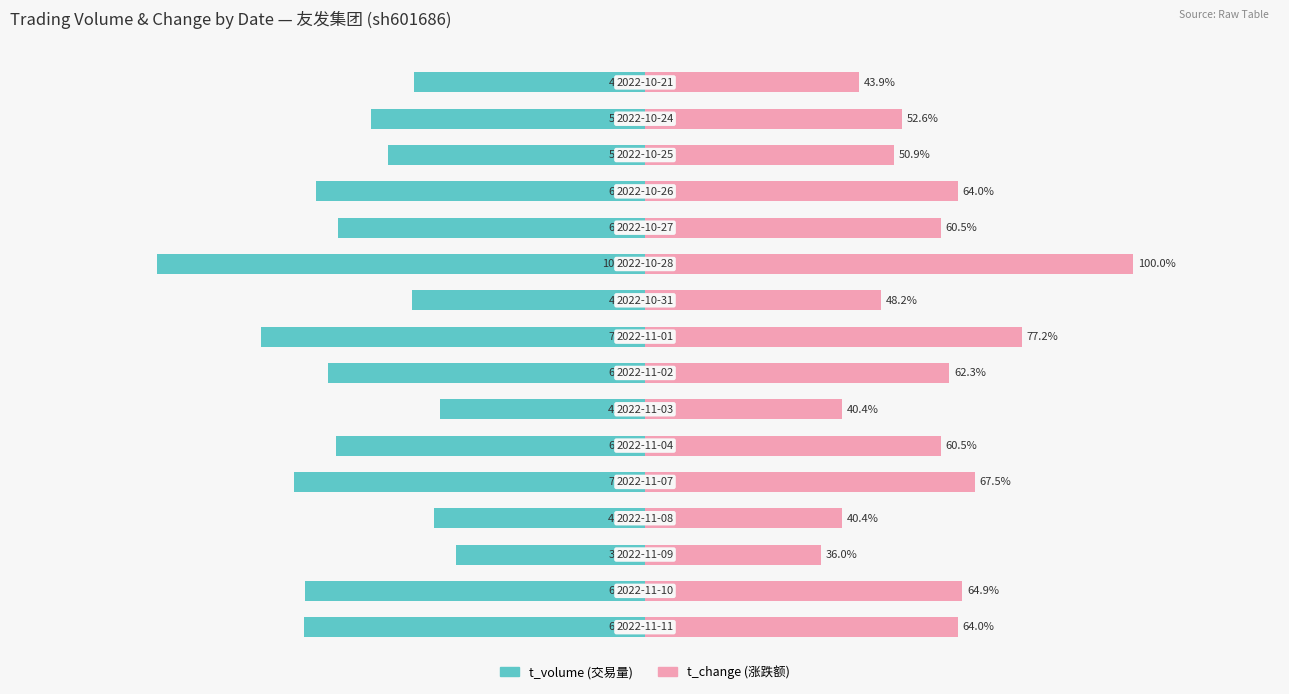

At 3, list the series in order from largest to smallest.

t_change, t_volume